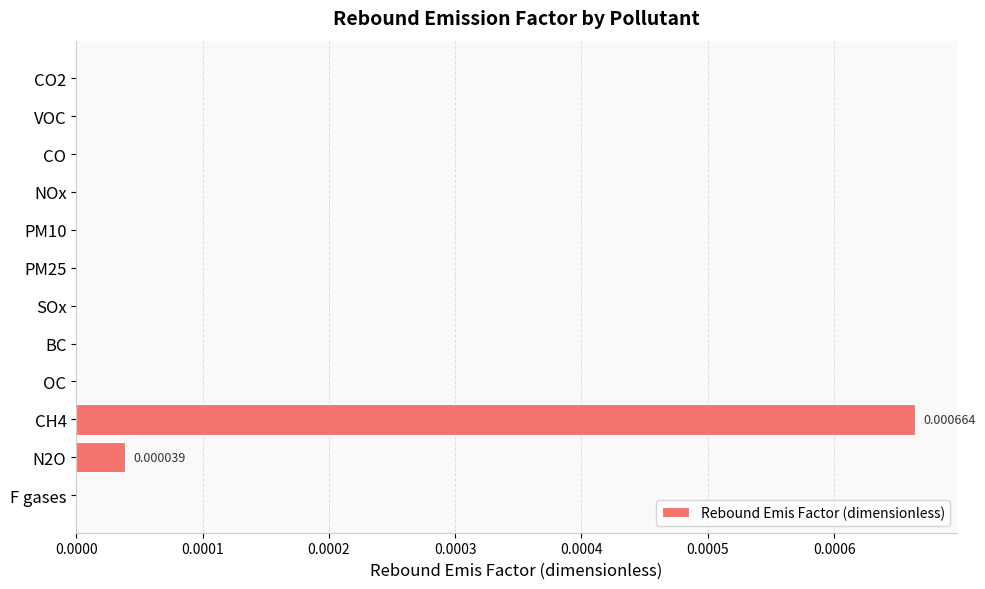

Which has a higher value, VOC or N2O?

N2O